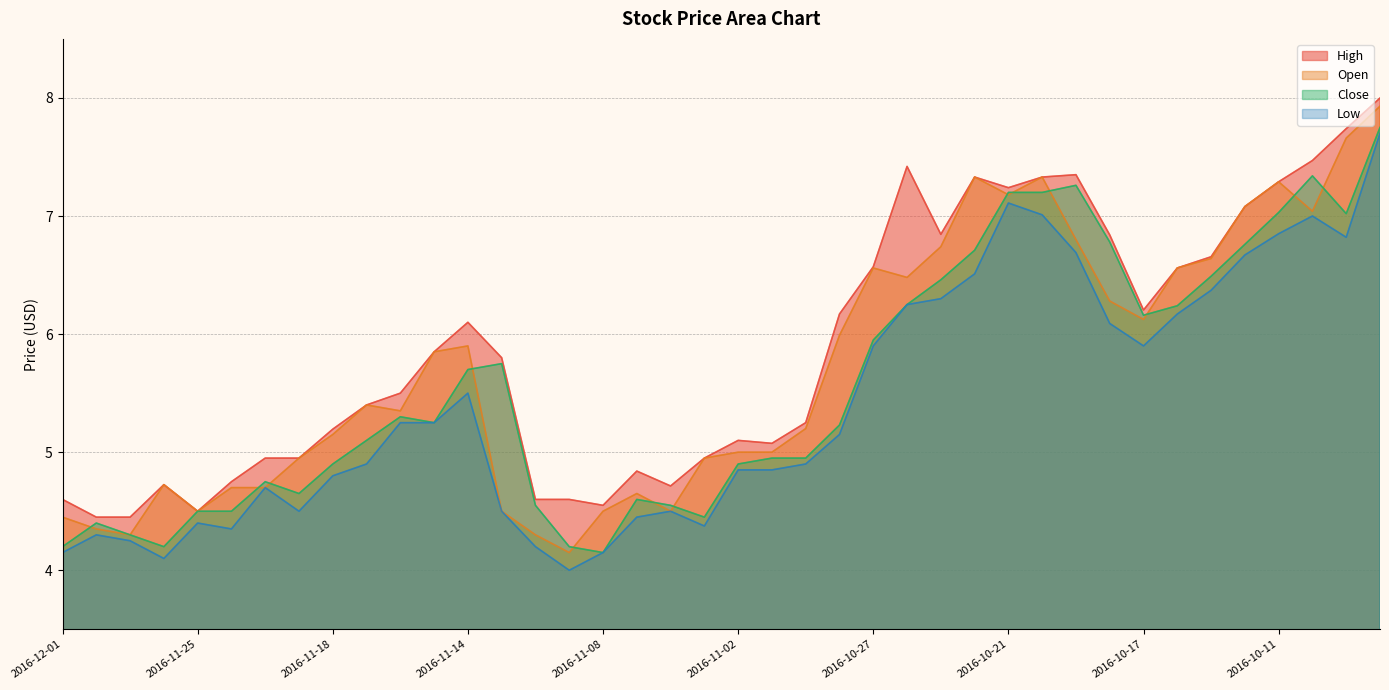

What is the difference between the highest and lowest values at 2016-10-20?

0.3